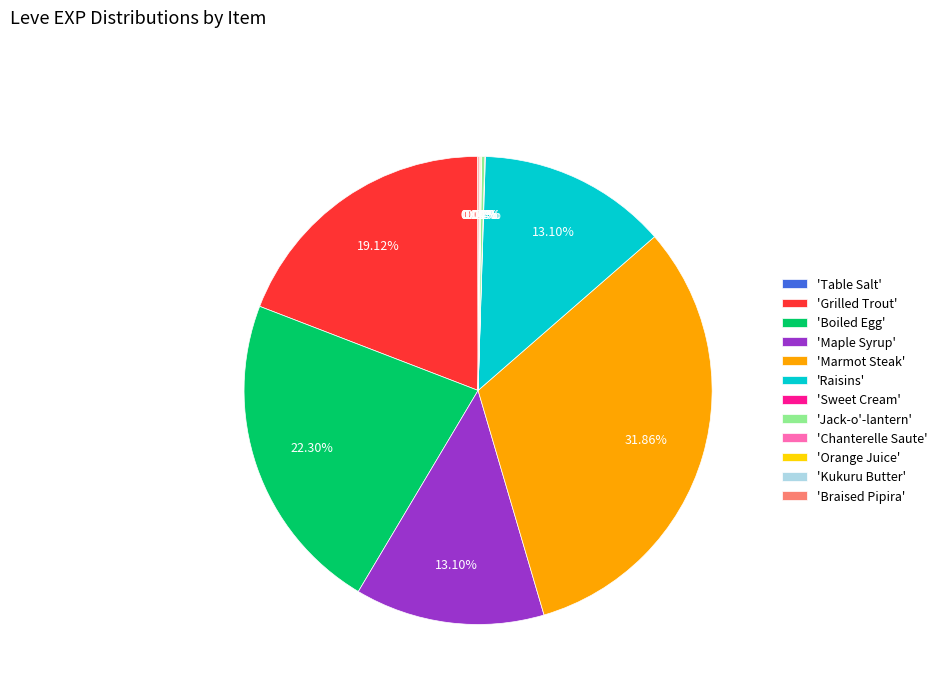

Do 'Raisins' and 'Marmot Steak' together represent more than half of the pie?

No